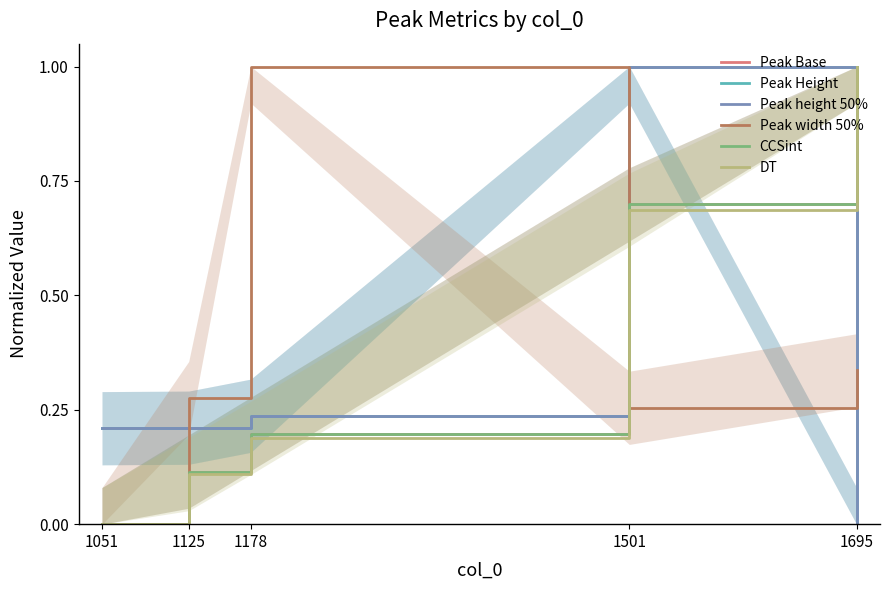

What is the total value across all series at 1501?

4.3